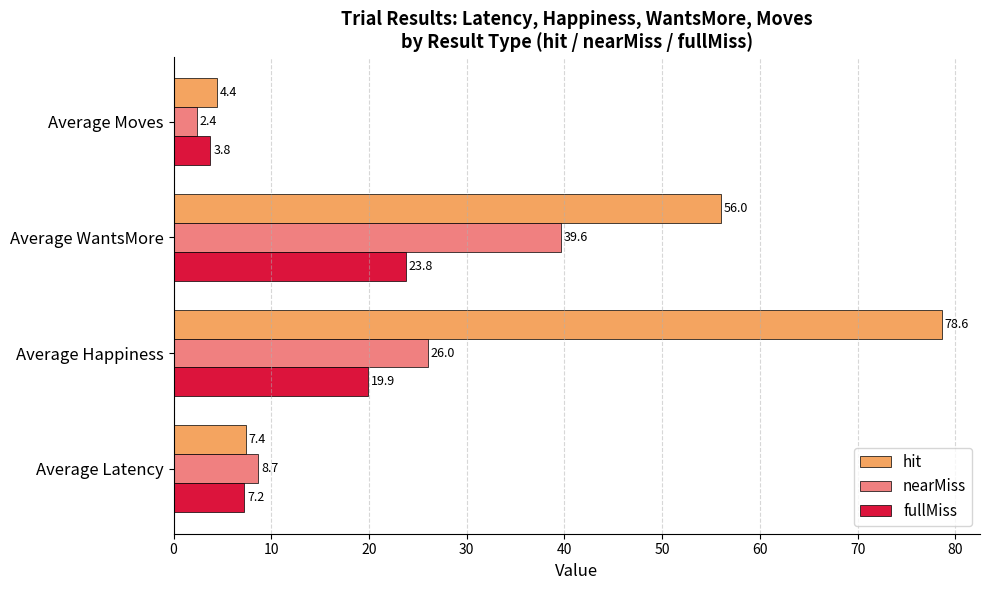

What is the spread (max minus min) of values at Average WantsMore?

32.2